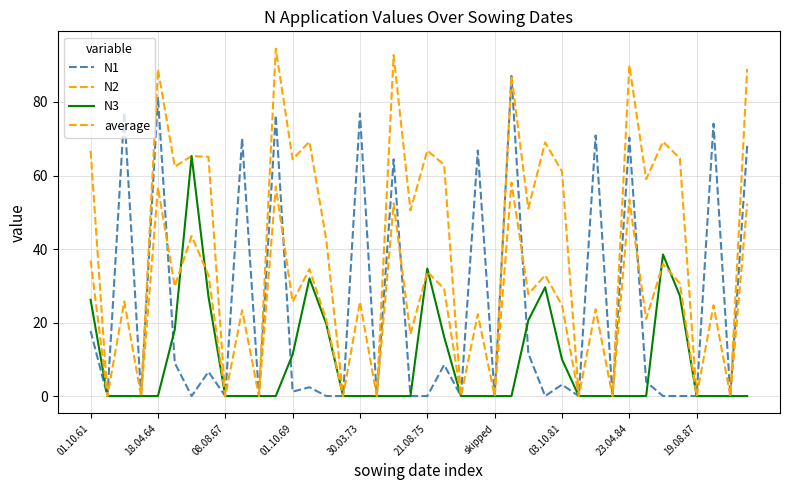

Does the chart have visible grid lines?

Yes